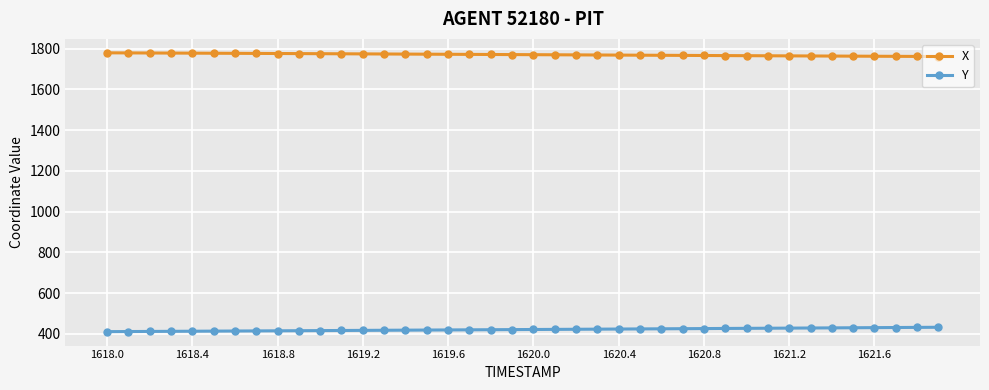

True or false: Y and X cross at least once.

False